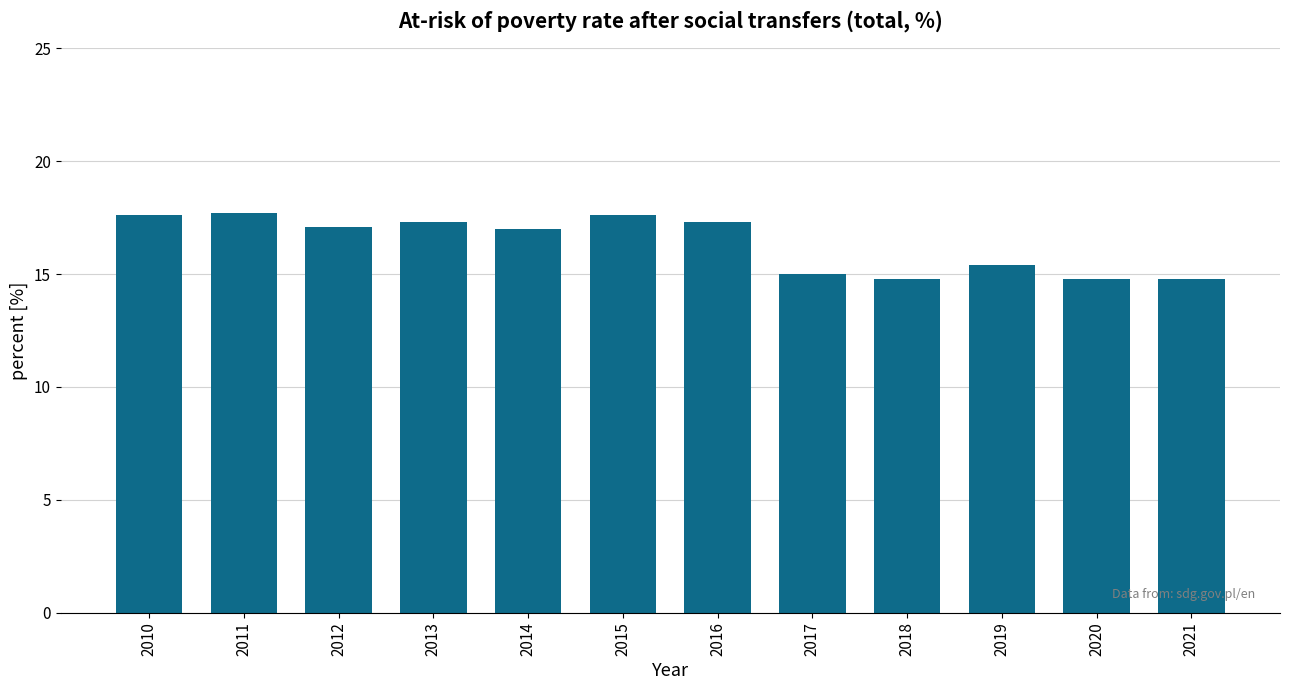

What is the minimum value shown in the chart?

14.8